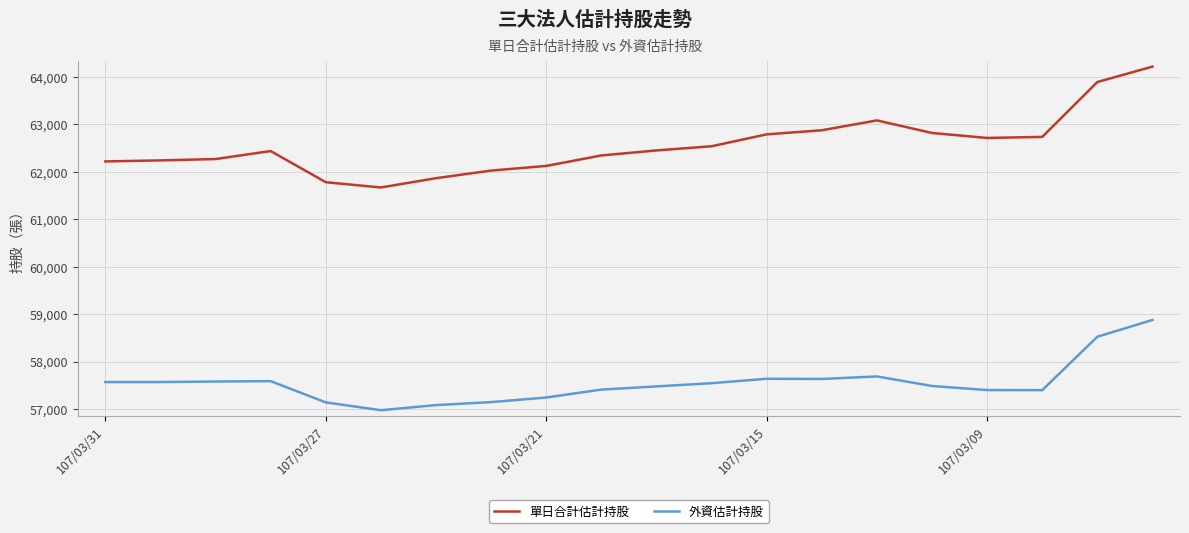

True or false: 單日合計估計持股 and 外資估計持股 cross at least once.

False